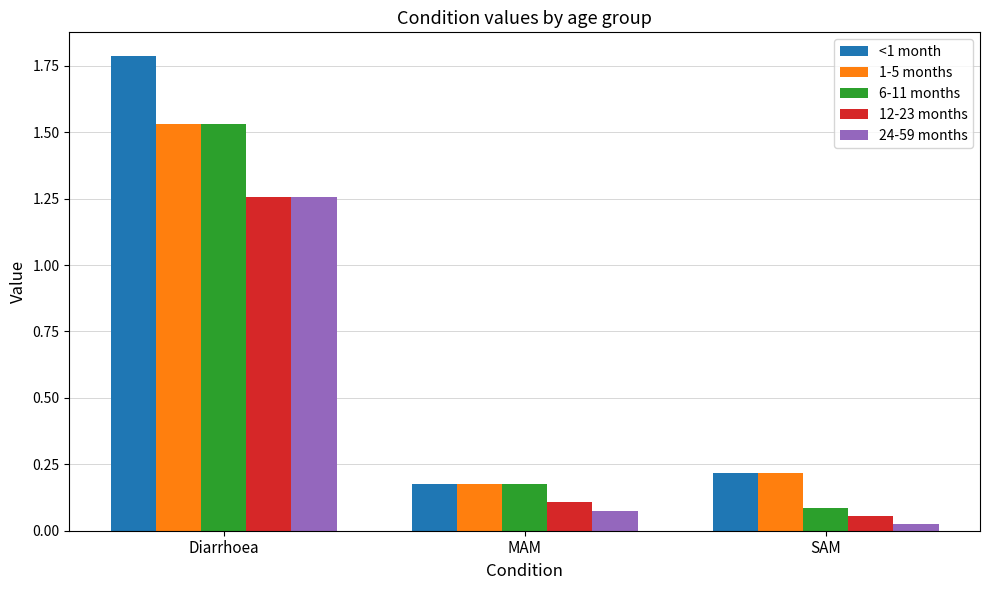

What is the difference between the maximum and minimum values in the <1 month series?

1.6